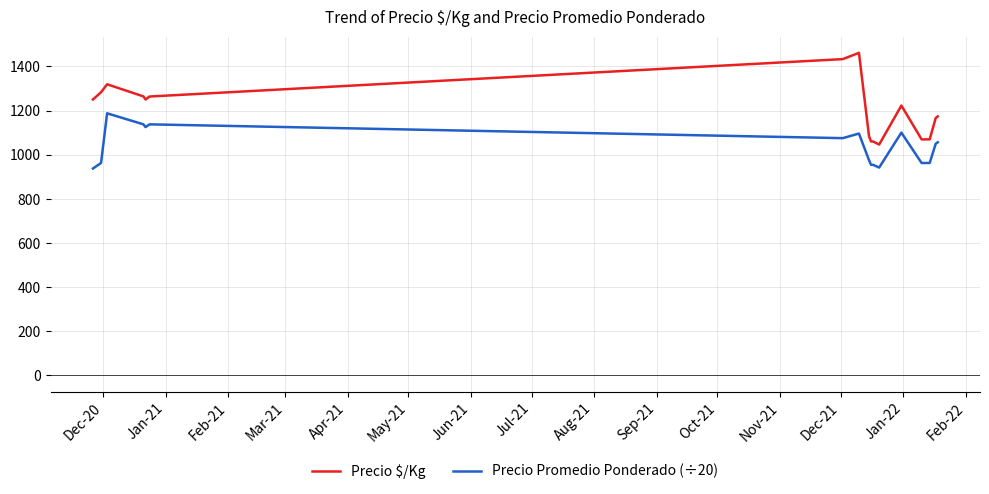

Which series has the largest total across all categories?

Precio $/Kg